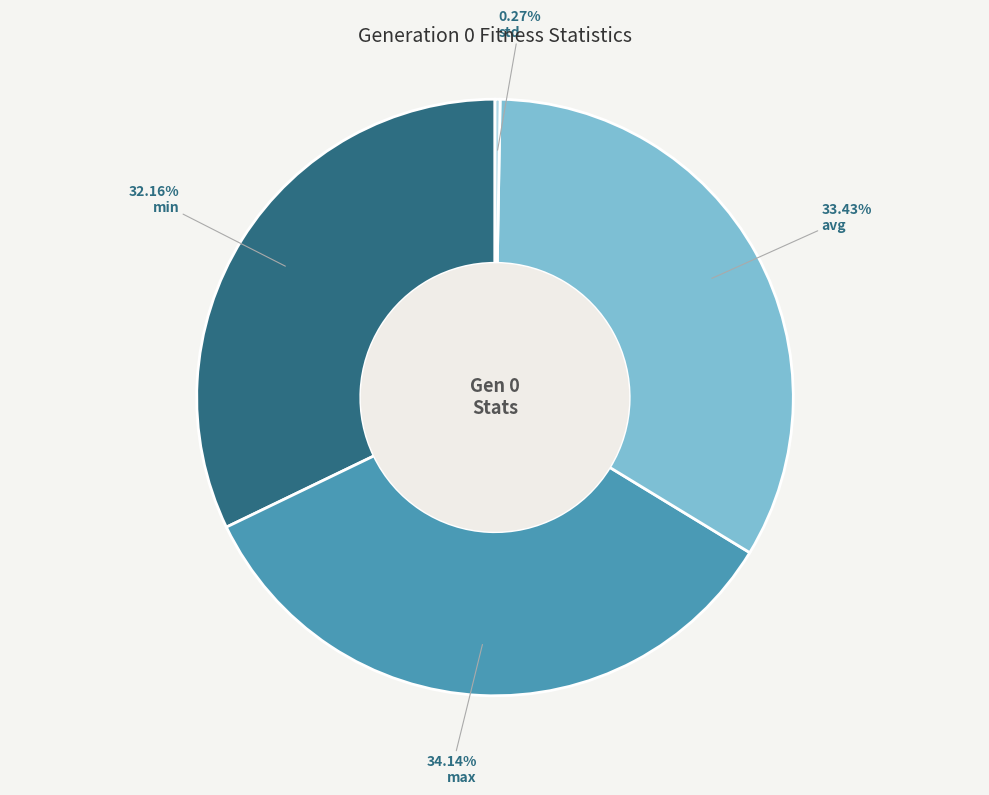

Is there any slice that represents more than half of the pie?

No